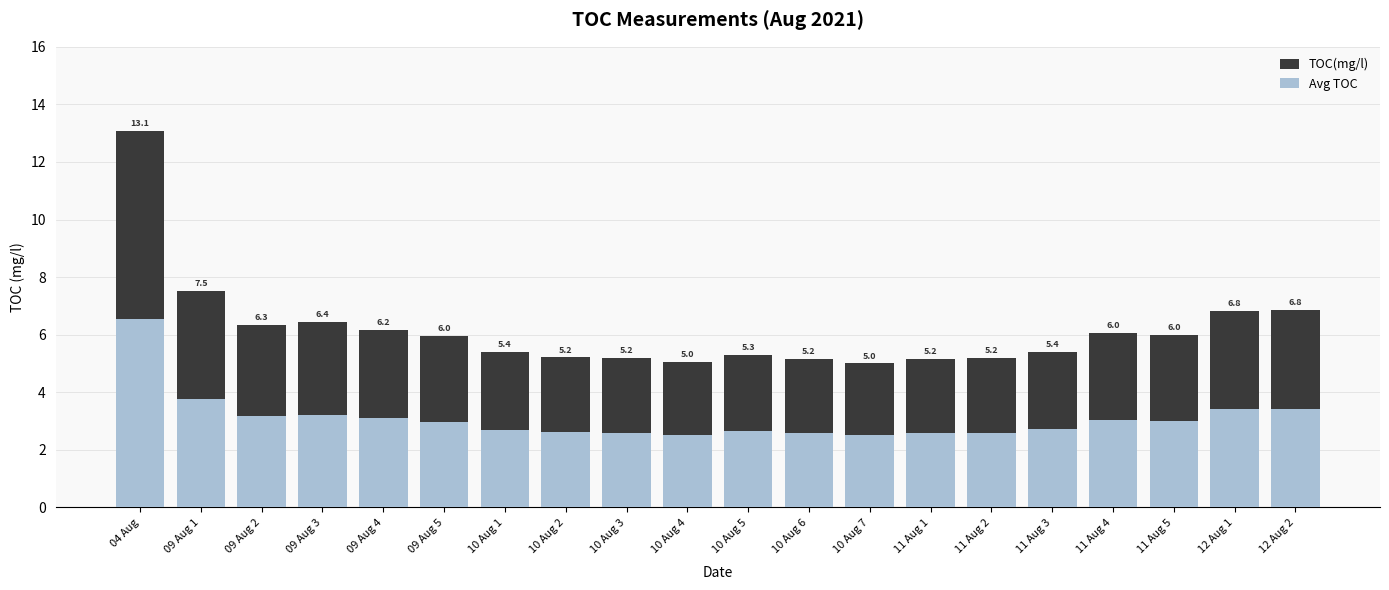

What is the total value across all series at 10 Aug 1?

8.1